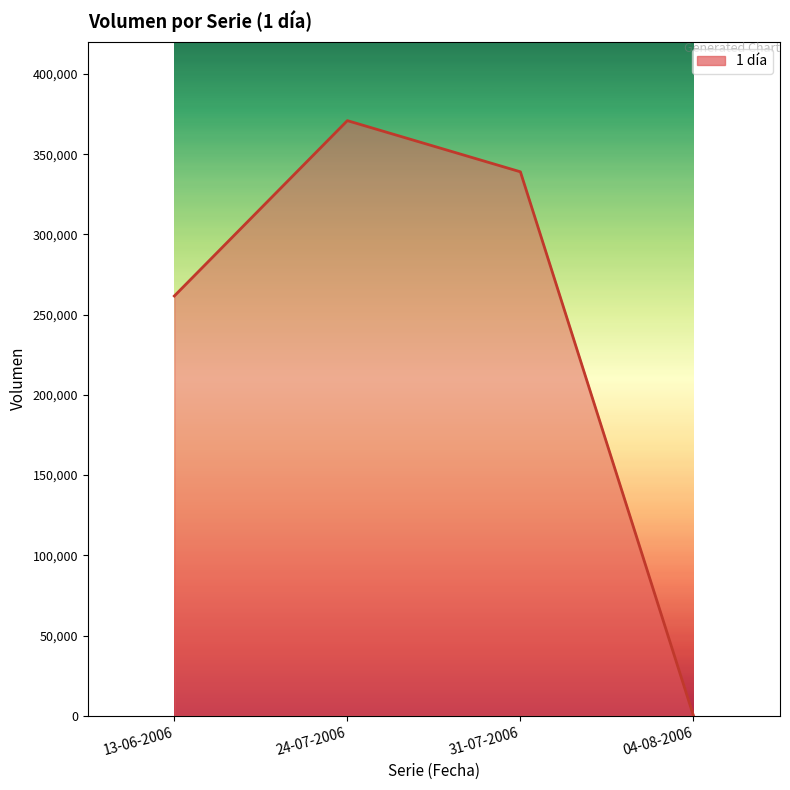

What is the ratio of the value at 13-06-2006 to the value at 24-07-2006?

0.7